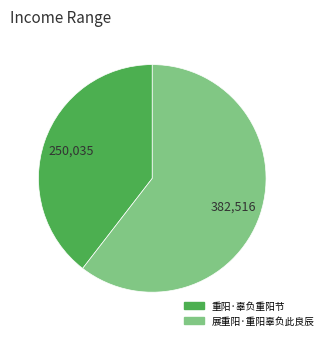

Is there any slice that represents more than half of the pie?

Yes